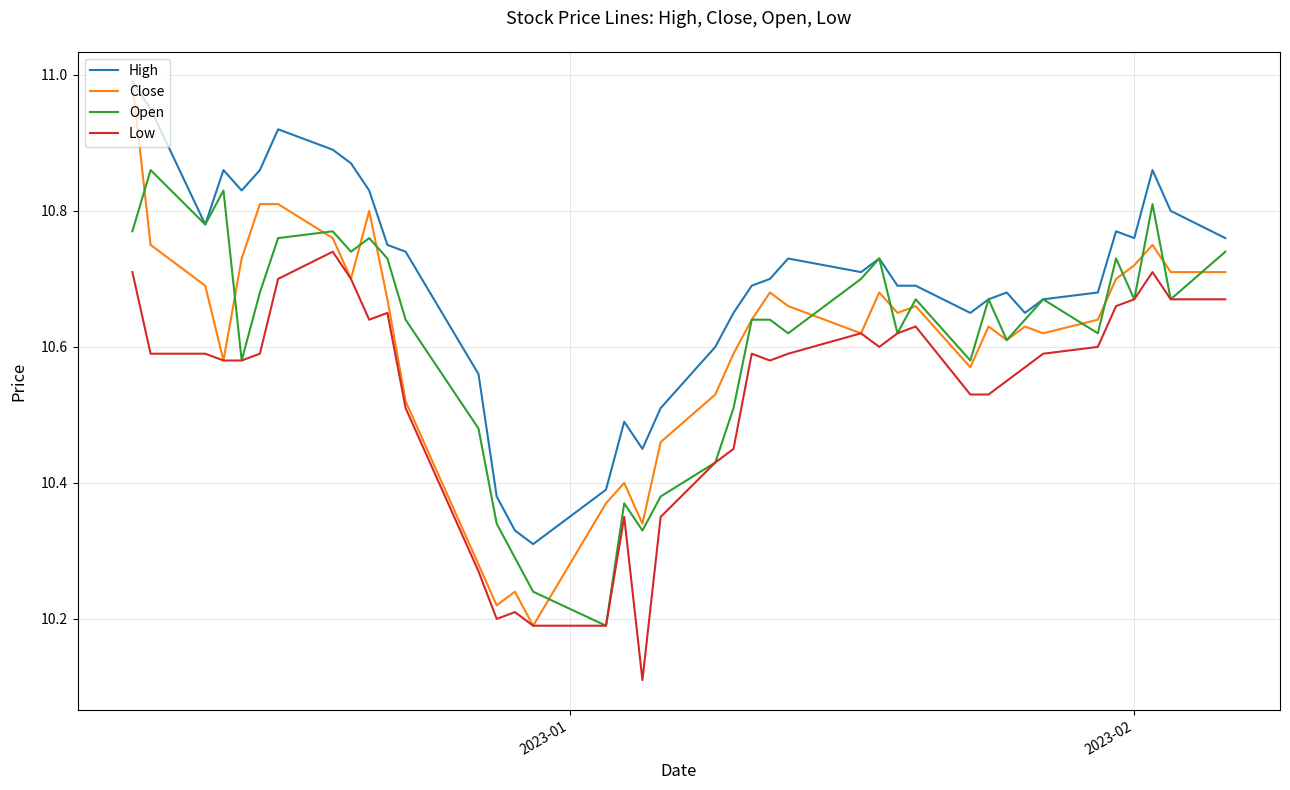

True or false: Low and High cross at least once.

False